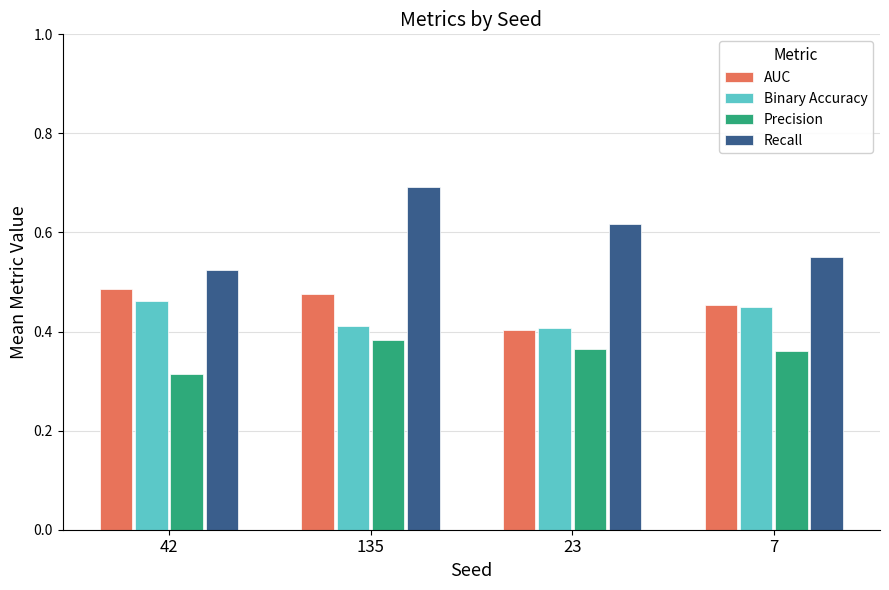

Count the AUC values in the range 0 to 1.

4